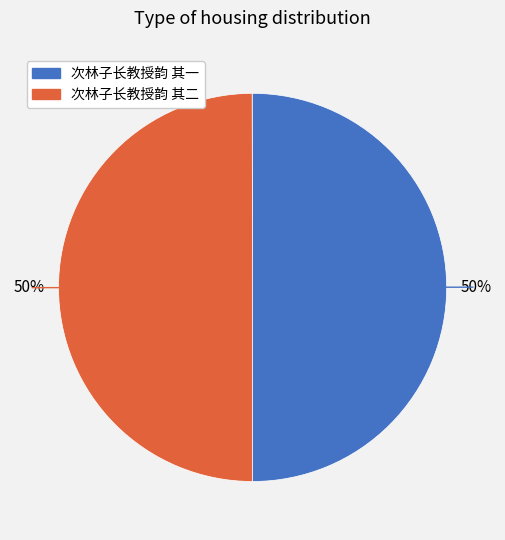

Is the sum of 次林子长教授韵 其二 and 次林子长教授韵 其一 greater than half?

Yes